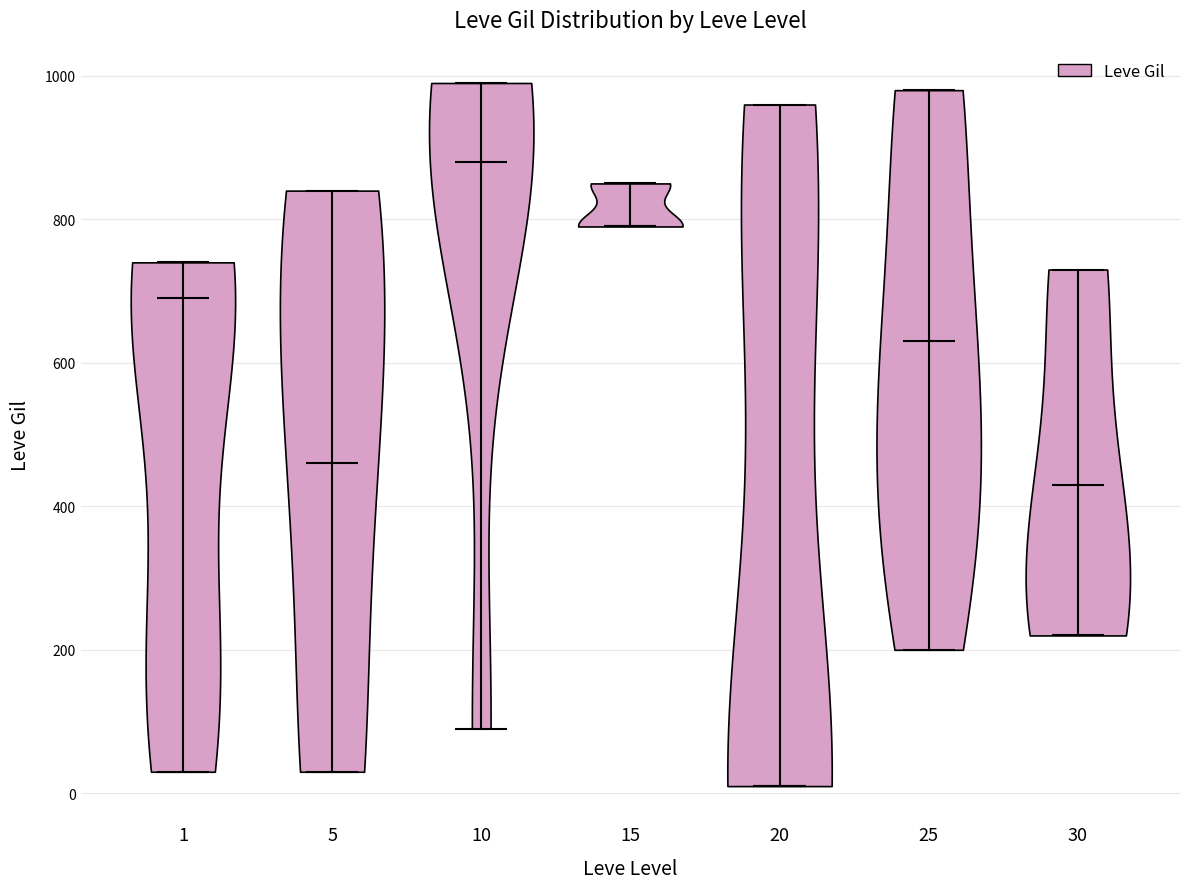

Reading left to right, read every violin against the y-axis: where its median line is, and the lowest and highest points it reaches. The values are not printed on the chart, so give them approximately, as read against the axis.

1: median line 700, lowest point 40, highest point 740
5: median line 460, lowest point 40, highest point 840
10: median line 880, lowest point 100, highest point 1000
15: median line 800, lowest point 800, highest point 860
20: median line 20, lowest point 20, highest point 960
25: median line 640, lowest point 200, highest point 980
30: median line 440, lowest point 220, highest point 740